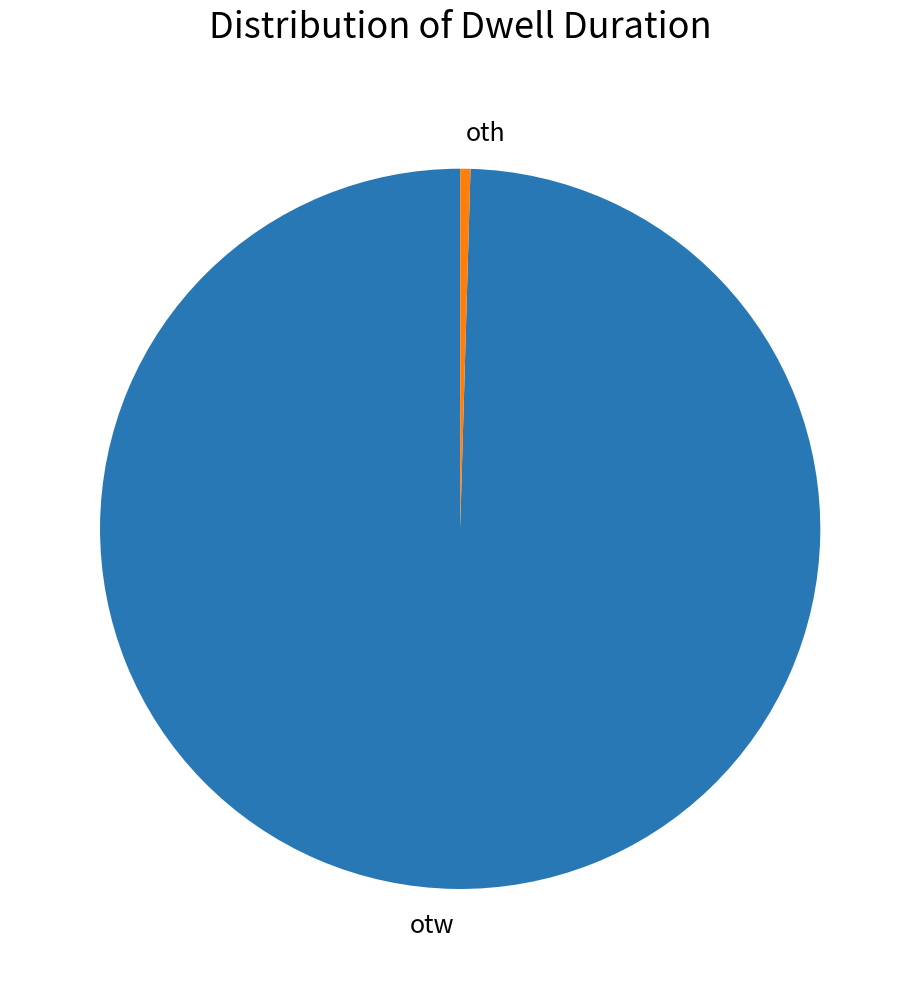

Does otw account for over 50% of the chart?

Yes